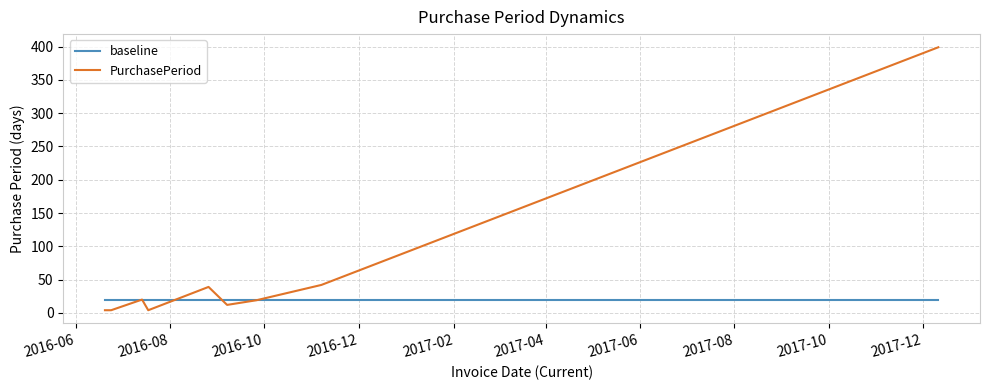

List the series in order of their peak value, lowest first.

baseline, PurchasePeriod